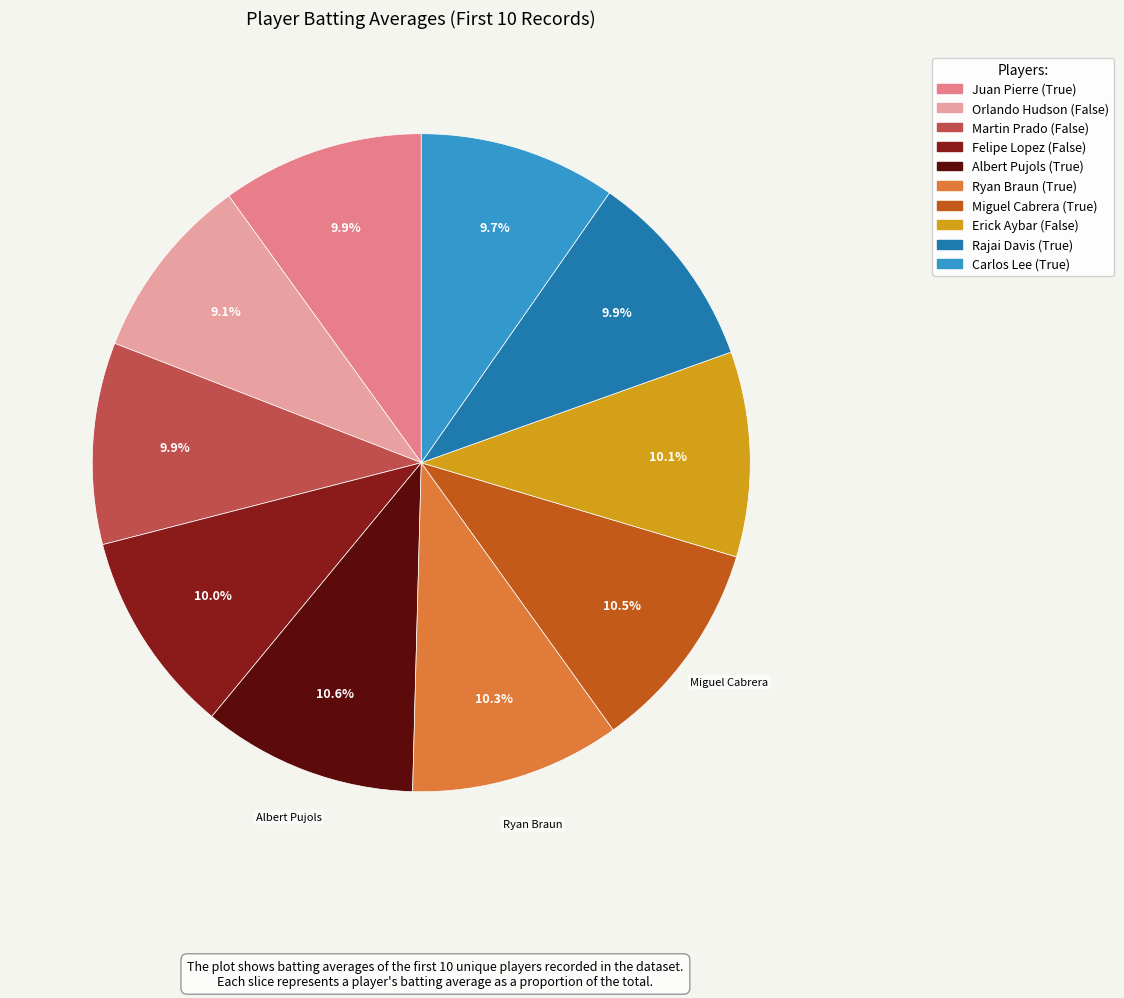

What portion of the pie excludes Martin Prado (False)?

90.1%